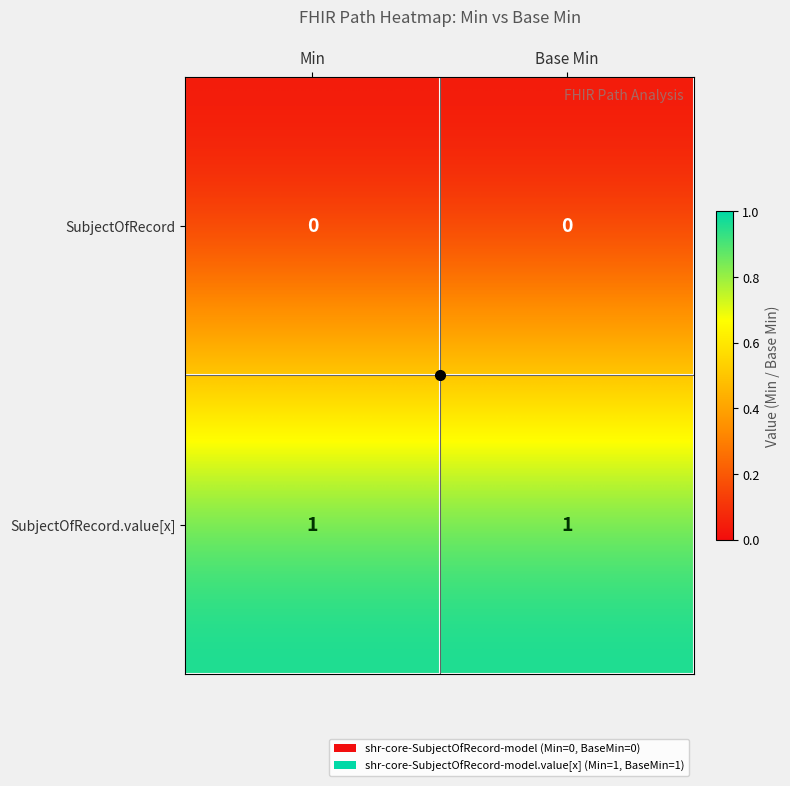

Which series has the largest total across all categories?

SubjectOfRecord.value[x]